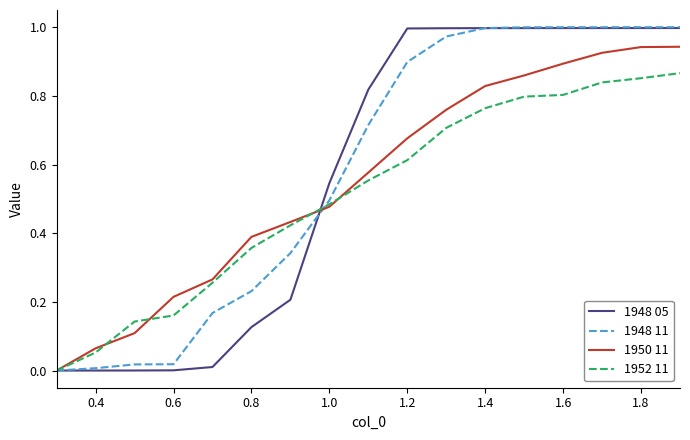

What is the value of the 1948 11 point at the 7th from the left?

0.3